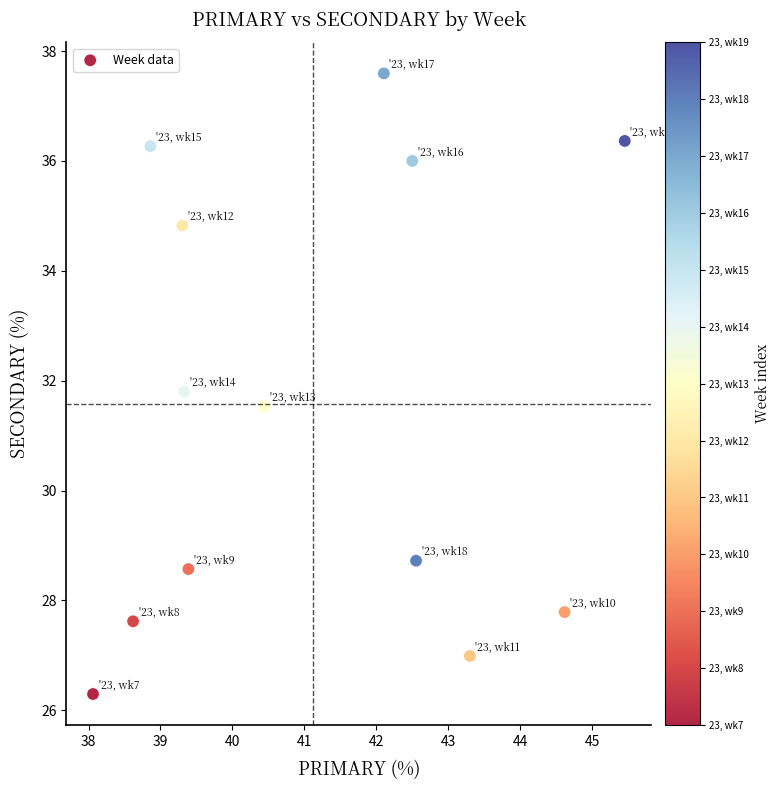

What Y value in the scatter plot is closest to 31?

31.5